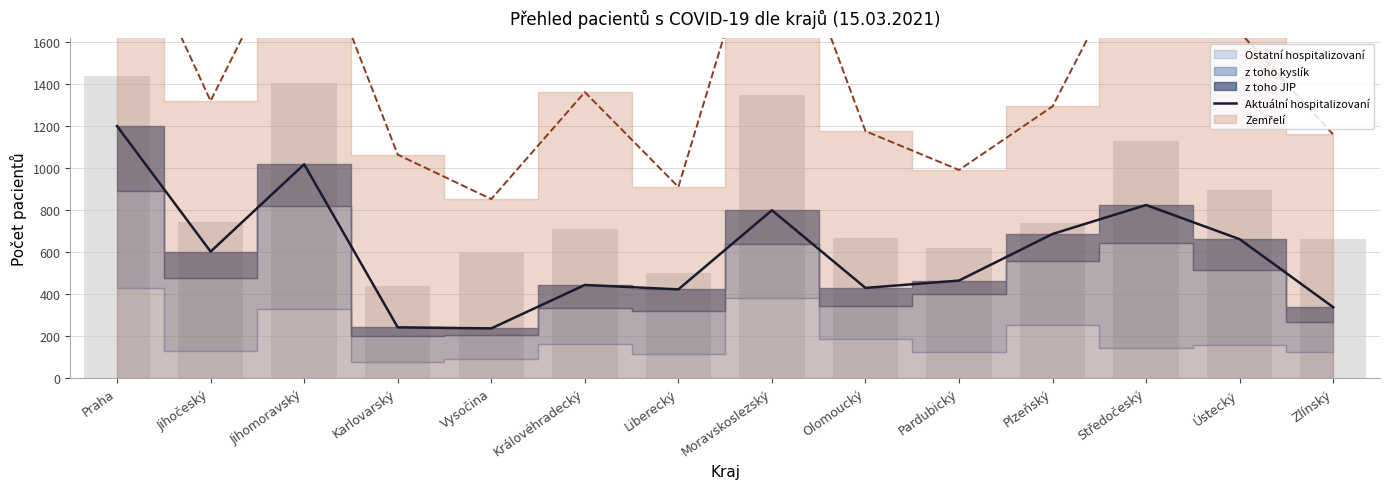

The value at Olomoucký is 286. True or false?

False